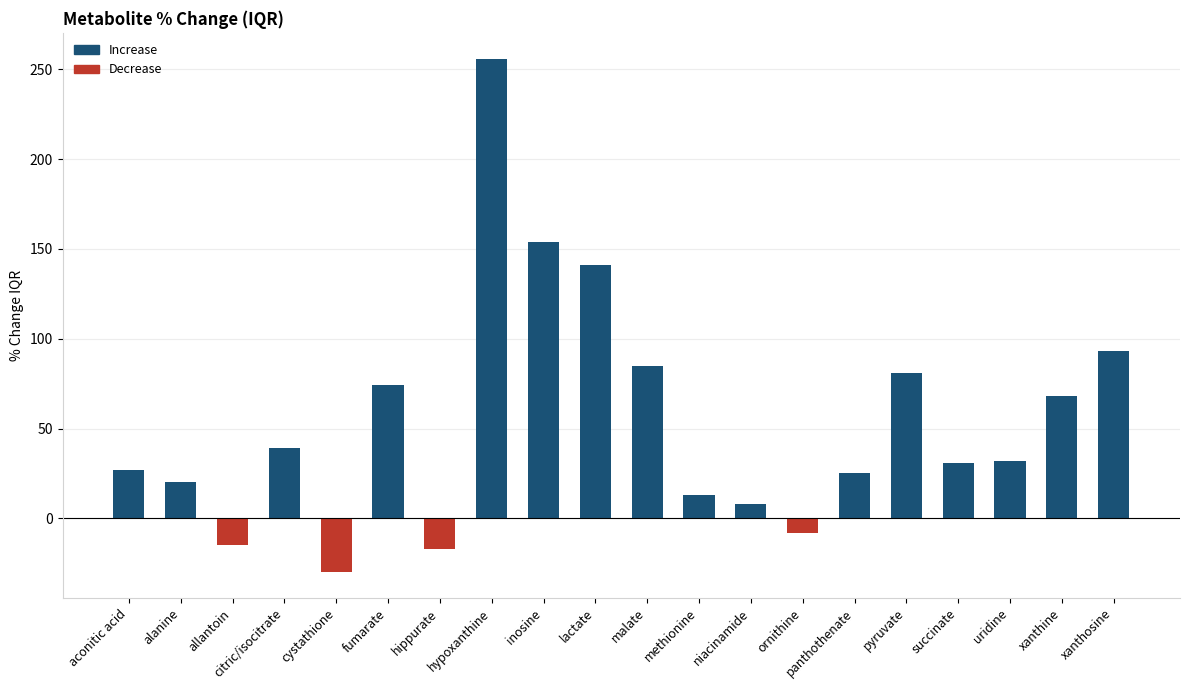

The chart shows a value of 85 at malate. True or false?

True